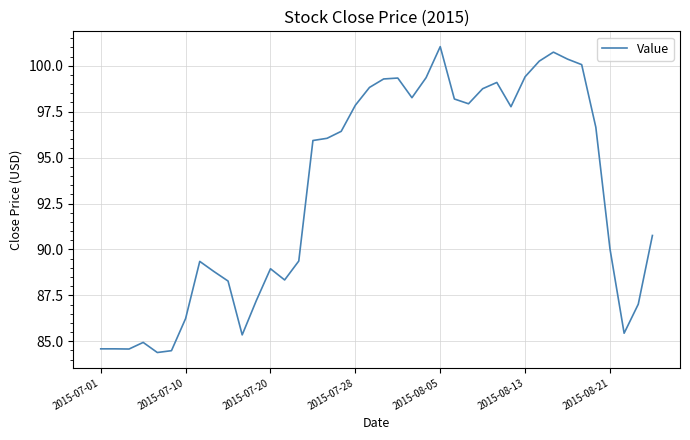

What is the minimum value shown in the chart?

84.4